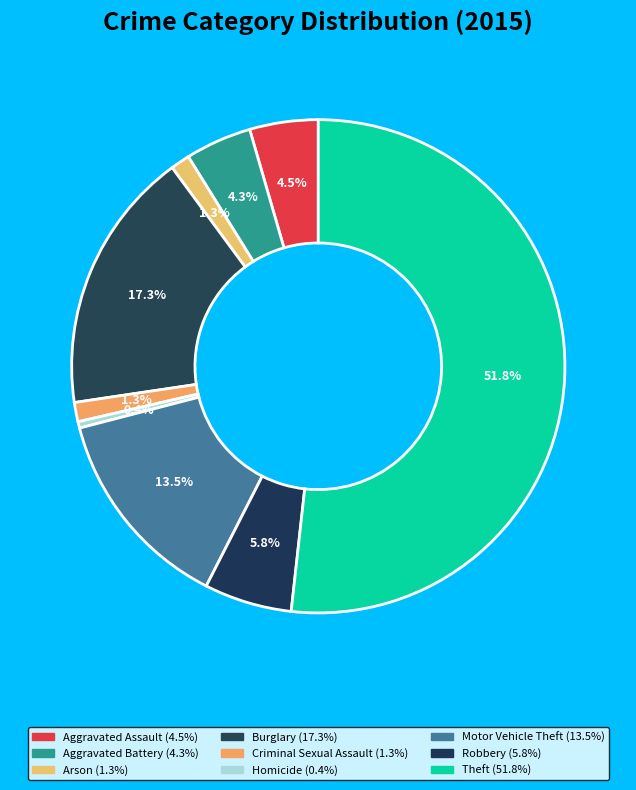

Does Aggravated Assault account for over 50% of the chart?

No